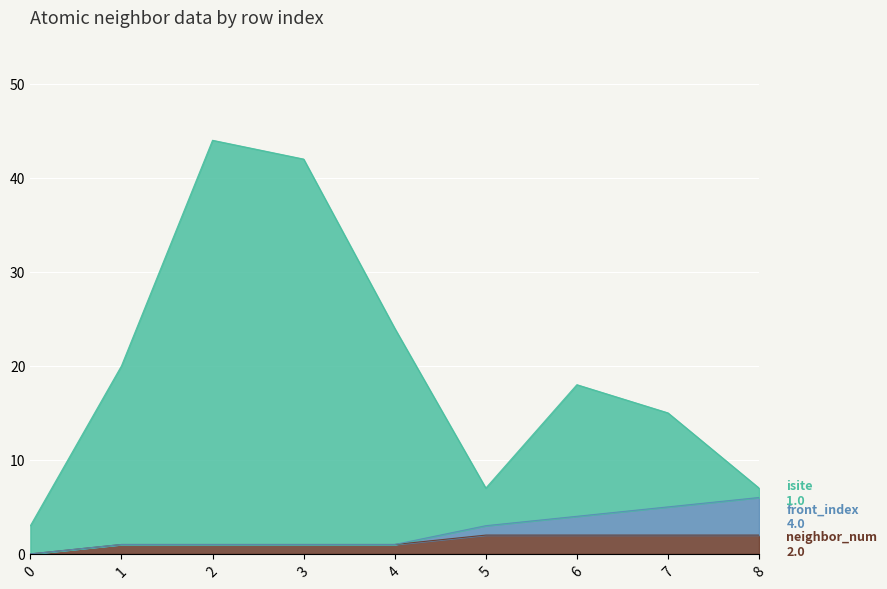

What is the total value across all series at 6?

18